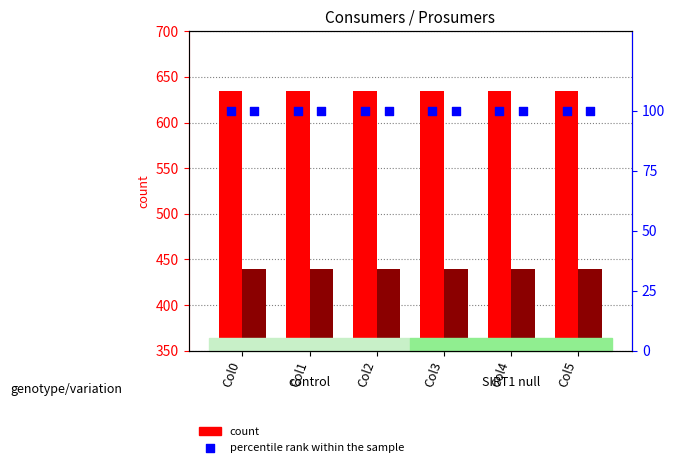

What is the total value across all series at Col5?

1175